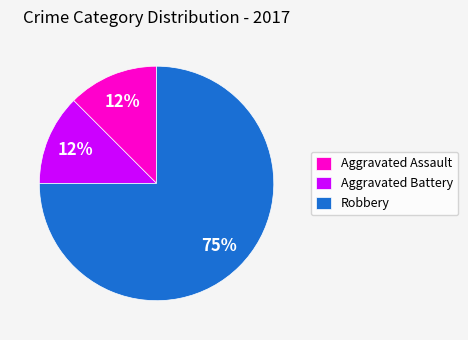

Which category has the biggest portion of the pie?

Robbery